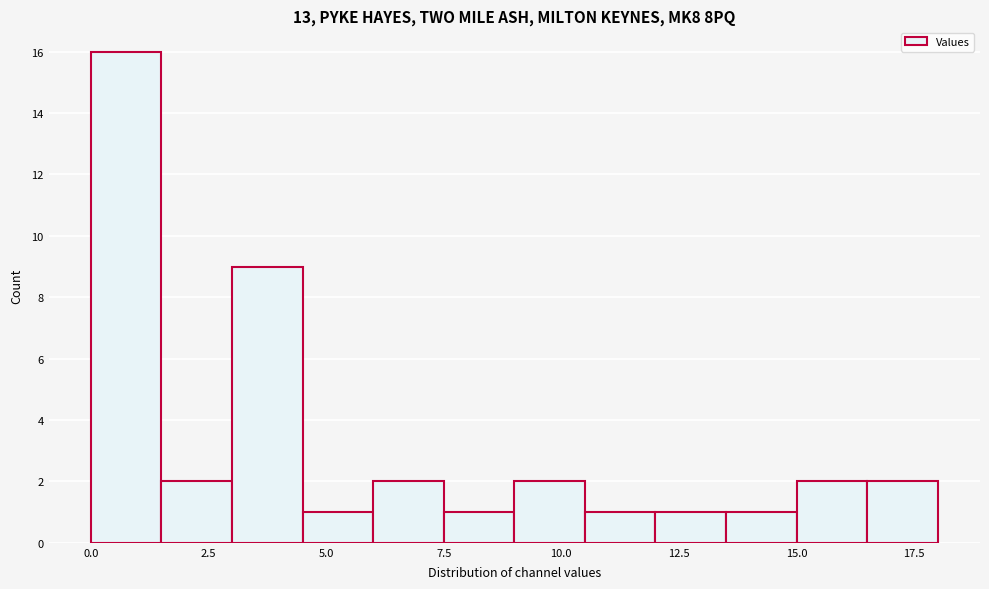

Around what value on the x-axis is the tallest bar? Give the approximate position of its centre, as read against the axis.

1.0